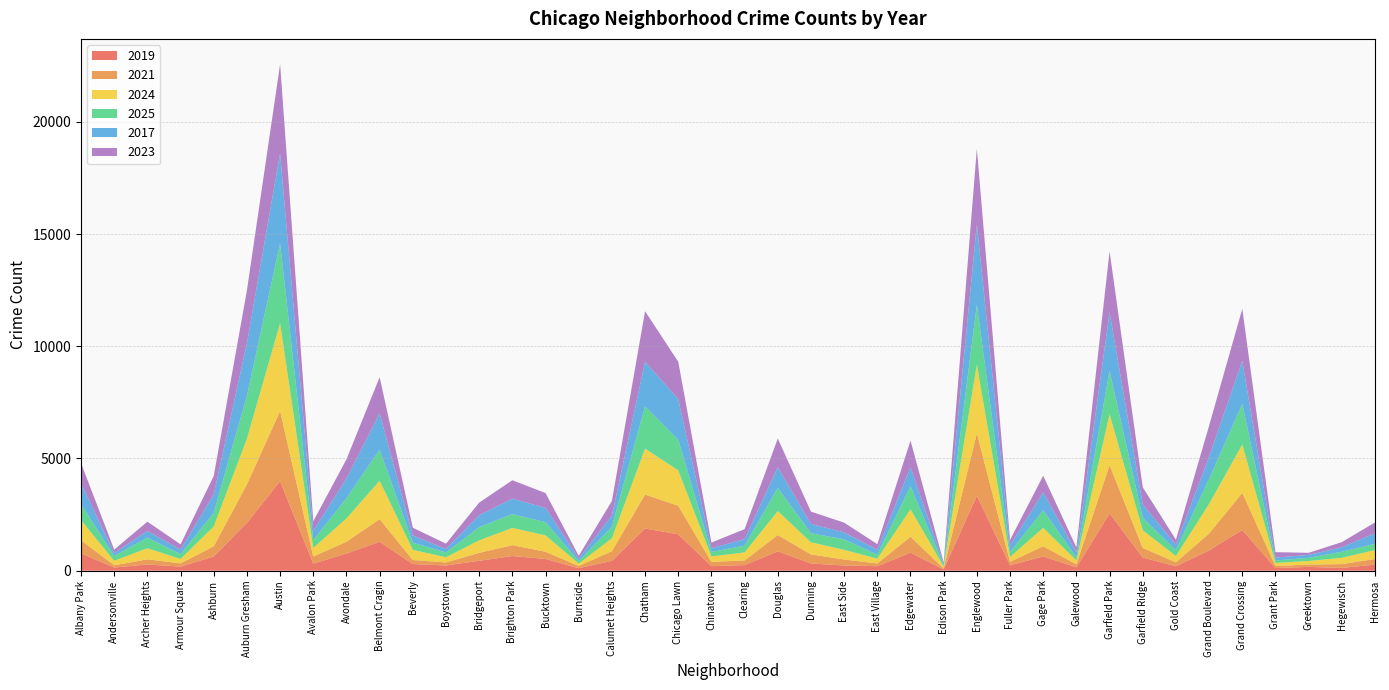

Reading left to right, extract all data points from this chart.

2019: Albany Park=772	Andersonville=143	Archer Heights=278	Armour Square=184	Ashburn=632	Auburn Gresham=2133	Austin=3990	Avalon Park=319	Avondale=765	Belmont Cragin=1295	Beverly=297	Boystown=234	Bridgeport=443	Brighton Park=654	Bucktown=526	Burnside=113	Calumet Heights=441	Chatham=1882	Chicago Lawn=1622	Chinatown=204	Clearing=252	Douglas=864	Dunning=323	East Side=235	East Village=201	Edgewater=804	Edison Park=59	Englewood=3341	Fuller Park=243	Gage Park=639	Galewood=152	Garfield Park=2555	Garfield Ridge=588	Gold Coast=200	Grand Boulevard=908	Grand Crossing=1815	Grant Park=119	Greektown=171	Hegewisch=126	Hermosa=271
2021: Albany Park=585	Andersonville=100	Archer Heights=229	Armour Square=145	Ashburn=456	Auburn Gresham=1713	Austin=3126	Avalon Park=314	Avondale=528	Belmont Cragin=1002	Beverly=181	Boystown=136	Bridgeport=353	Brighton Park=485	Bucktown=320	Burnside=98	Calumet Heights=428	Chatham=1512	Chicago Lawn=1274	Chinatown=190	Clearing=205	Douglas=726	Dunning=404	East Side=265	East Village=124	Edgewater=709	Edison Park=43	Englewood=2784	Fuller Park=155	Gage Park=450	Galewood=132	Garfield Park=2151	Garfield Ridge=429	Gold Coast=175	Grand Boulevard=750	Grand Crossing=1654	Grant Park=91	Greektown=105	Hegewisch=169	Hermosa=252
2024: Albany Park=896	Andersonville=201	Archer Heights=495	Armour Square=195	Ashburn=884	Auburn Gresham=2037	Austin=3914	Avalon Park=385	Avondale=1038	Belmont Cragin=1712	Beverly=450	Boystown=229	Bridgeport=559	Brighton Park=770	Bucktown=729	Burnside=108	Calumet Heights=575	Chatham=2045	Chicago Lawn=1576	Chinatown=242	Clearing=361	Douglas=1067	Dunning=540	East Side=431	East Village=212	Edgewater=1224	Edison Park=85	Englewood=3060	Fuller Park=214	Gage Park=823	Galewood=175	Garfield Park=2269	Garfield Ridge=786	Gold Coast=280	Grand Boulevard=1318	Grand Crossing=2156	Grant Park=136	Greektown=157	Hegewisch=281	Hermosa=397
2025: Albany Park=715	Andersonville=211	Archer Heights=474	Armour Square=218	Ashburn=604	Auburn Gresham=1910	Austin=3557	Avalon Park=345	Avondale=895	Belmont Cragin=1383	Beverly=321	Boystown=216	Bridgeport=584	Brighton Park=613	Bucktown=589	Burnside=108	Calumet Heights=511	Chatham=1882	Chicago Lawn=1366	Chinatown=201	Clearing=298	Douglas=1034	Dunning=404	East Side=467	East Village=176	Edgewater=1024	Edison Park=63	Englewood=2666	Fuller Park=210	Gage Park=780	Galewood=140	Garfield Park=1930	Garfield Ridge=557	Gold Coast=260	Grand Boulevard=1107	Grand Crossing=1810	Grant Park=112	Greektown=138	Hegewisch=270	Hermosa=274
2017: Albany Park=924	Andersonville=132	Archer Heights=297	Armour Square=199	Ashburn=822	Auburn Gresham=2345	Austin=4004	Avalon Park=411	Avondale=880	Belmont Cragin=1615	Beverly=324	Boystown=152	Bridgeport=534	Brighton Park=690	Bucktown=635	Burnside=115	Calumet Heights=501	Chatham=1992	Chicago Lawn=1808	Chinatown=173	Clearing=290	Douglas=919	Dunning=418	East Side=309	East Village=223	Edgewater=849	Edison Park=71	Englewood=3578	Fuller Park=304	Gage Park=800	Galewood=214	Garfield Park=2606	Garfield Ridge=591	Gold Coast=250	Grand Boulevard=994	Grand Crossing=1918	Grant Park=127	Greektown=134	Hegewisch=200	Hermosa=474
2023: Albany Park=901	Andersonville=153	Archer Heights=412	Armour Square=234	Ashburn=823	Auburn Gresham=2350	Austin=3975	Avalon Park=432	Avondale=857	Belmont Cragin=1615	Beverly=343	Boystown=237	Bridgeport=562	Brighton Park=818	Bucktown=662	Burnside=122	Calumet Heights=649	Chatham=2250	Chicago Lawn=1665	Chinatown=244	Clearing=447	Douglas=1280	Dunning=545	East Side=435	East Village=248	Edgewater=1187	Edison Park=49	Englewood=3371	Fuller Park=245	Gage Park=741	Galewood=227	Garfield Park=2718	Garfield Ridge=766	Gold Coast=218	Grand Boulevard=1385	Grand Crossing=2314	Grant Park=242	Greektown=93	Hegewisch=228	Hermosa=482